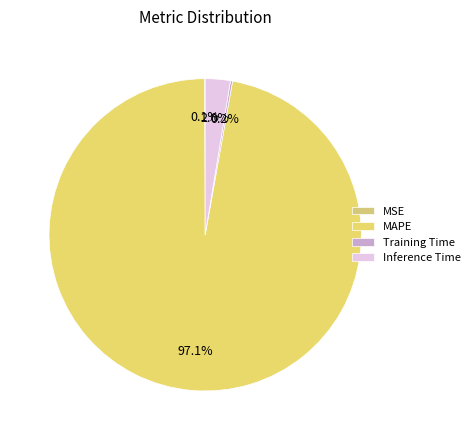

Rank the categories by value from lowest to highest.

MSE, Training Time, Inference Time, MAPE